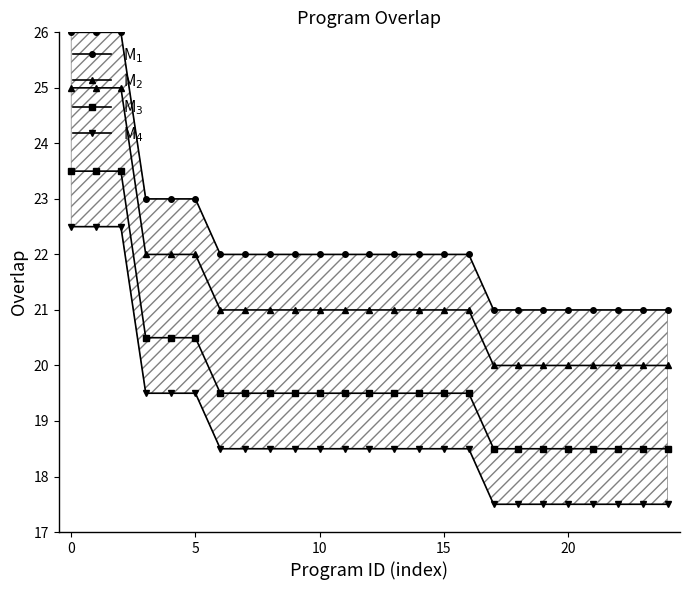

Reading right to left, what are all the values shown in this chart?

M$_1$: 21.0	21.0	21.0	21.0	21.0	21.0	21.0	21.0	22.0	22.0	22.0	22.0	22.0	22.0	22.0	22.0	22.0	22.0	22.0	23.0	23.0	23.0	26.0	26.0	26.0
M$_2$: 20.0	20.0	20.0	20.0	20.0	20.0	20.0	20.0	21.0	21.0	21.0	21.0	21.0	21.0	21.0	21.0	21.0	21.0	21.0	22.0	22.0	22.0	25.0	25.0	25.0
M$_3$: 18.5	18.5	18.5	18.5	18.5	18.5	18.5	18.5	19.5	19.5	19.5	19.5	19.5	19.5	19.5	19.5	19.5	19.5	19.5	20.5	20.5	20.5	23.5	23.5	23.5
M$_4$: 17.5	17.5	17.5	17.5	17.5	17.5	17.5	17.5	18.5	18.5	18.5	18.5	18.5	18.5	18.5	18.5	18.5	18.5	18.5	19.5	19.5	19.5	22.5	22.5	22.5